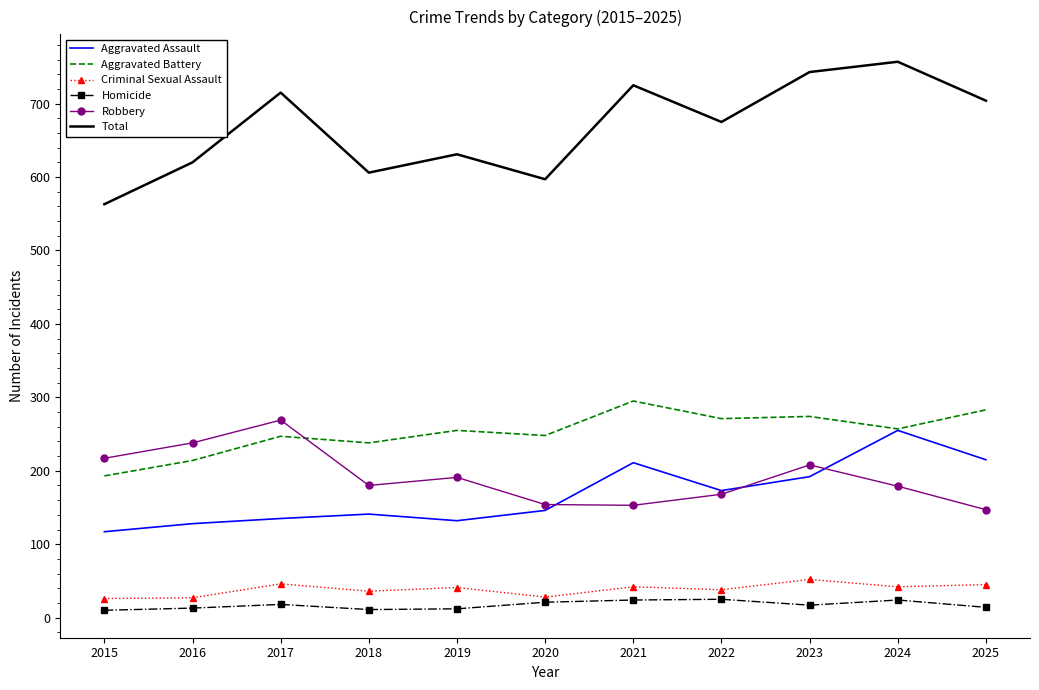

The Homicide series shows 17 at 2023. True or false?

True